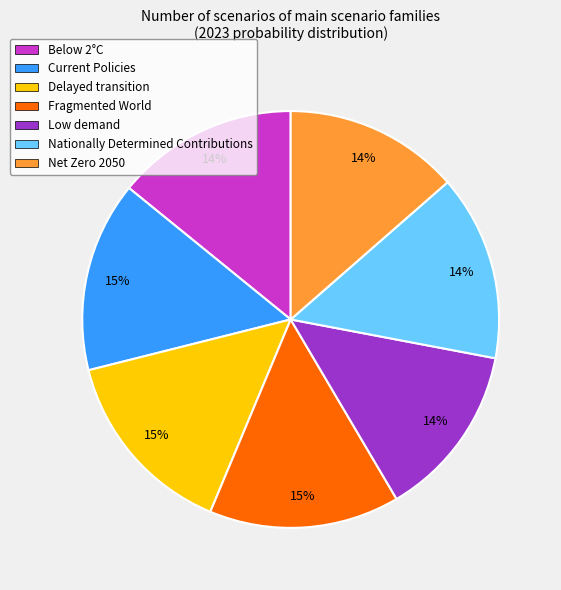

What percentage is the Delayed transition slice, to the nearest percent?

15%